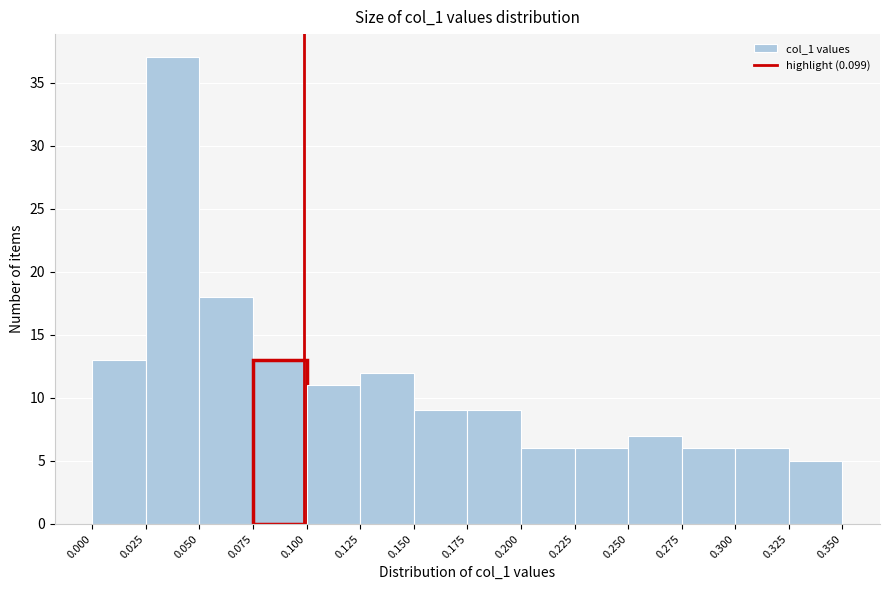

What is the height of the bar covering 0.325 to 0.350 on the x-axis? The values are not printed on the chart, so give them approximately, as read against the axis.

5